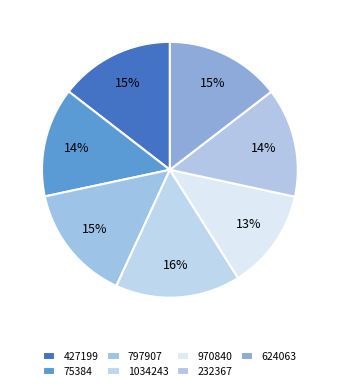

Is there any slice that represents more than half of the pie?

No